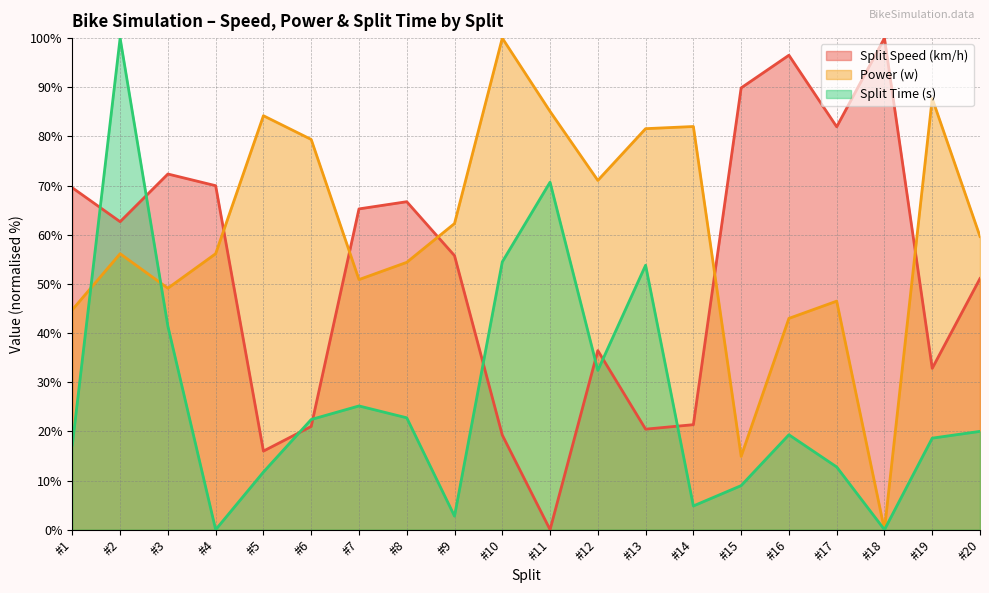

After their last crossing, which series has the higher values: Power (w) or Split Time (s)?

Power (w)